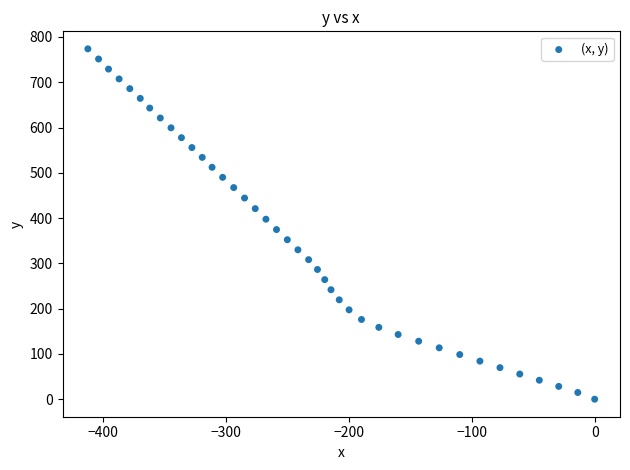

What is the range of Y values (max minus min)?

773.8